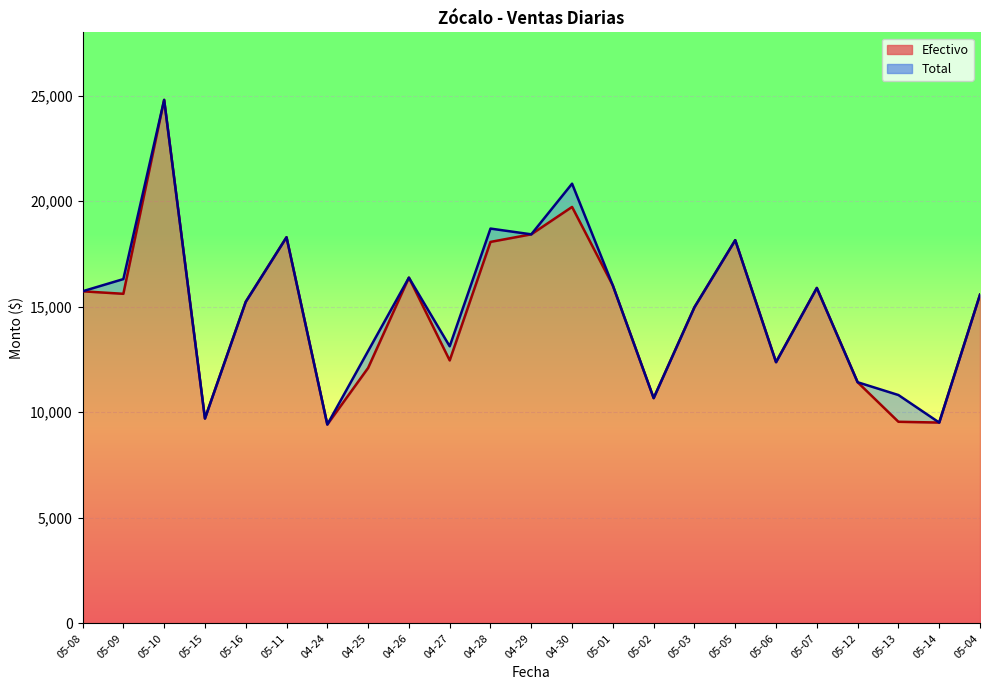

What are all the series names shown in the legend?

Efectivo, Total